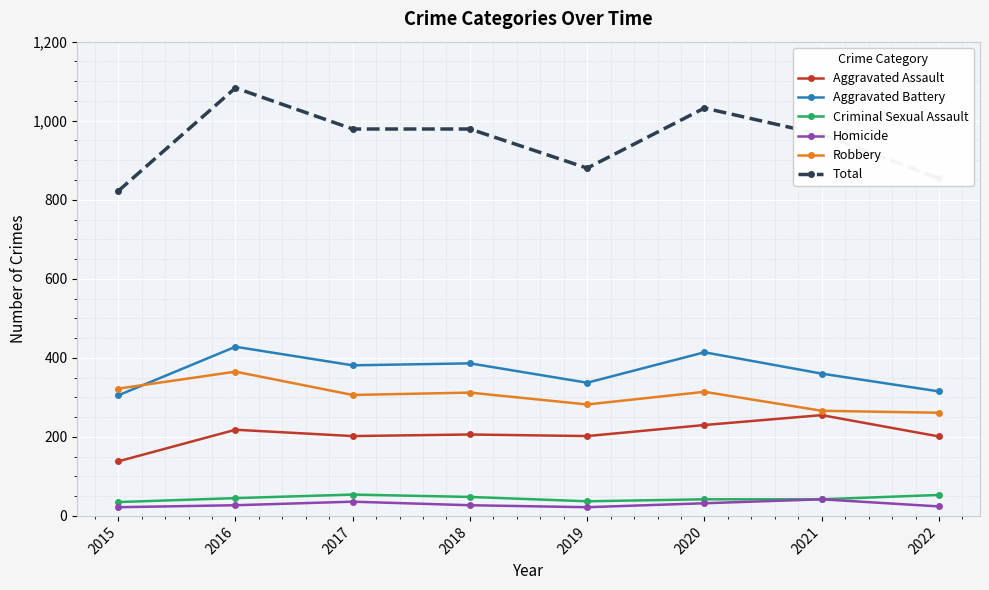

How many distinct data groups are displayed?

6